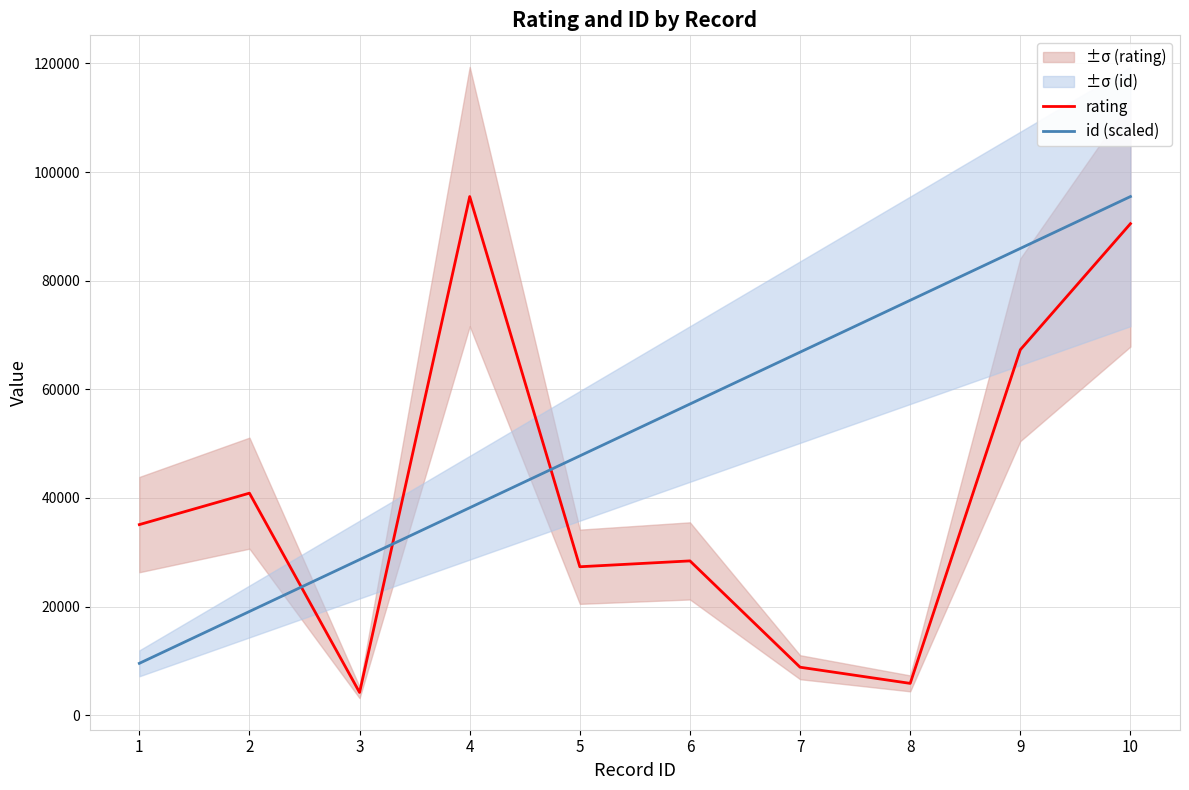

True or false: id (scaled) has more than 1 points higher than both neighbors.

False